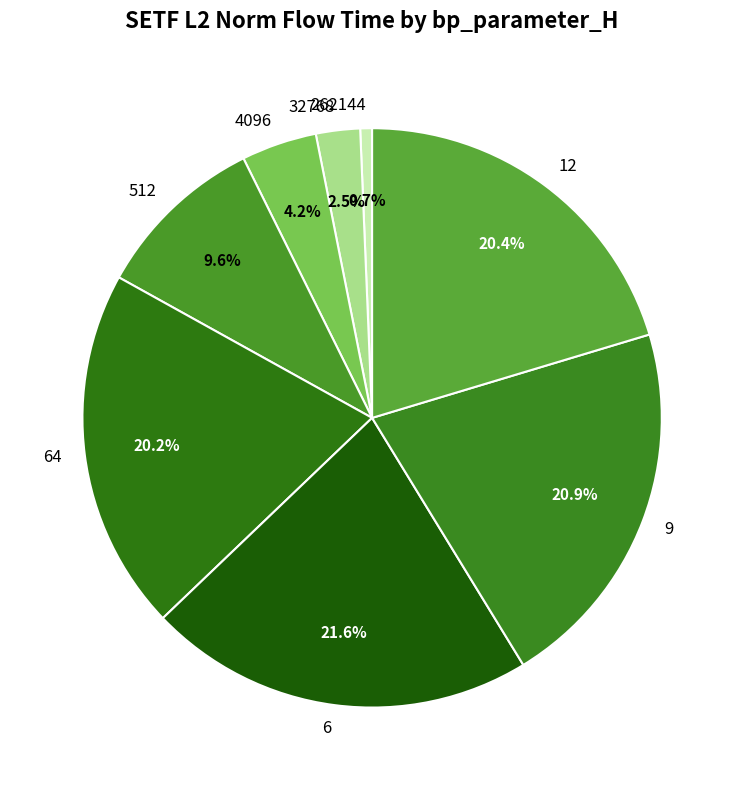

Between 262144 and 32768, which is larger?

32768